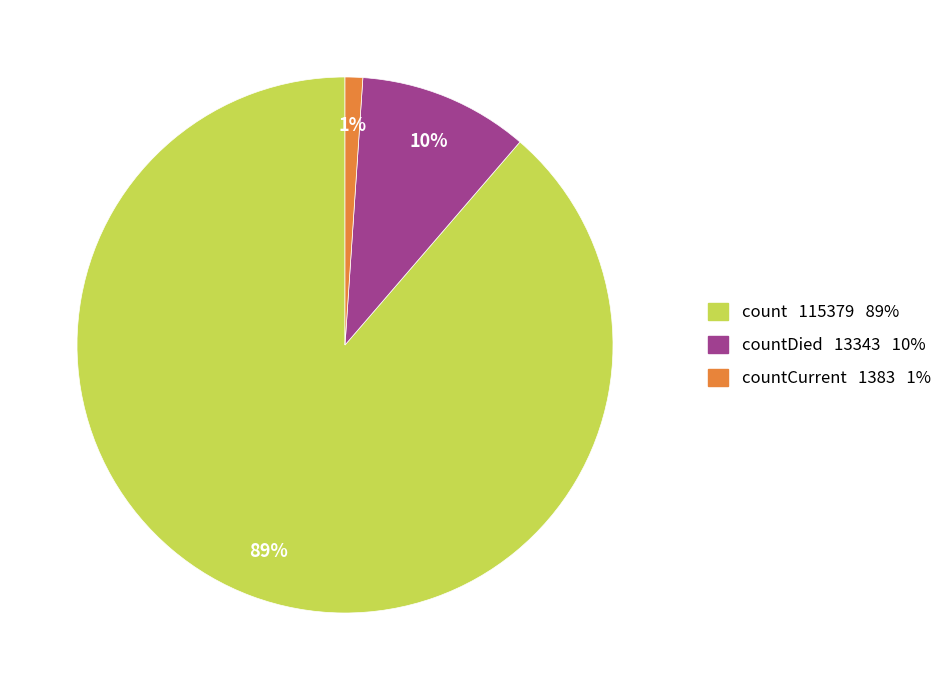

To the nearest percent, what portion does count 115379 89% represent?

89%